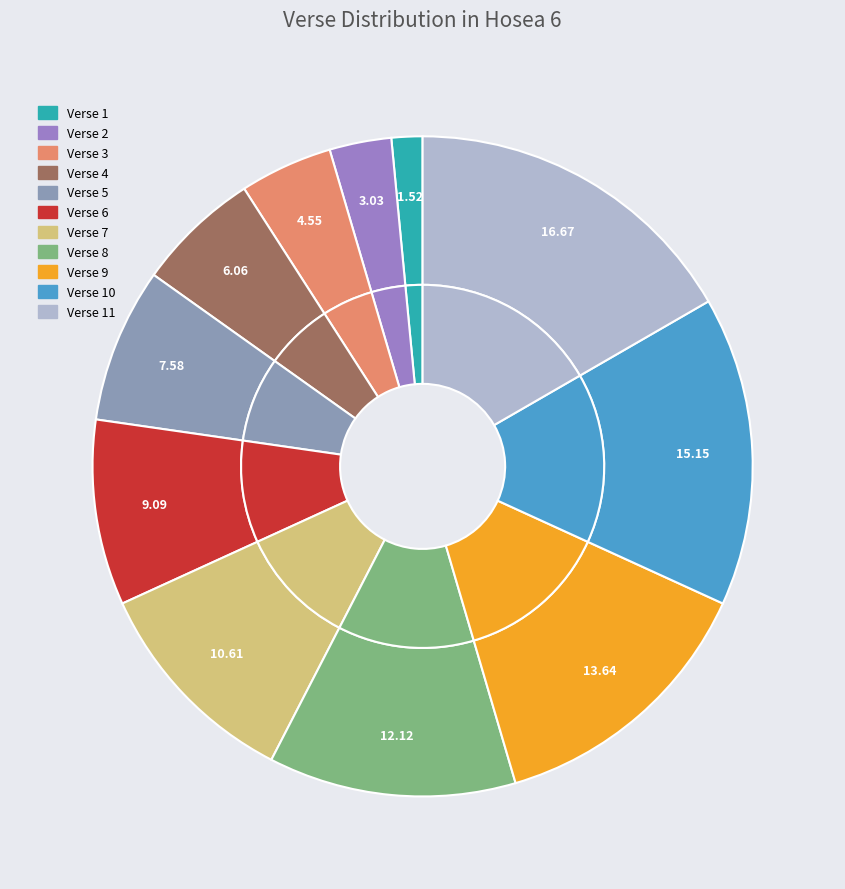

How much of the chart is everything except Verse 8?

87.9%